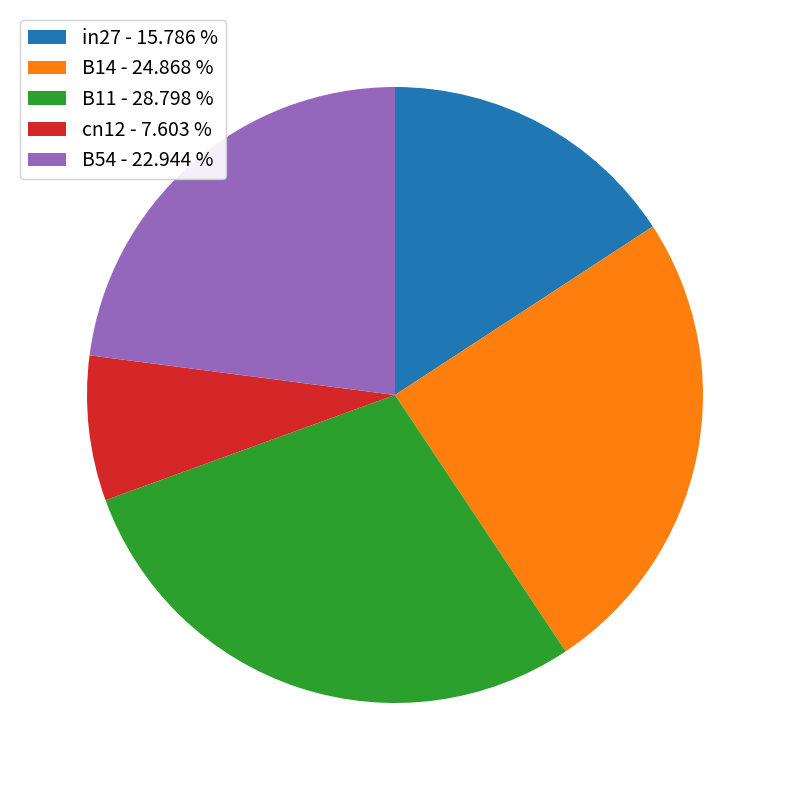

Between cn12 - 7.603 % and B54 - 22.944 %, which is larger?

B54 - 22.944 %